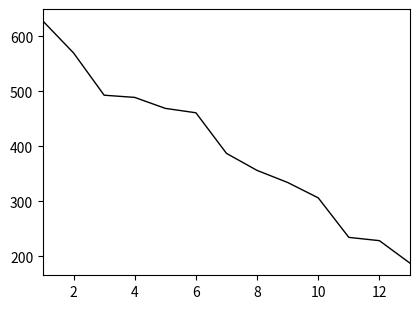

What is the difference between the maximum and second lowest values?

400